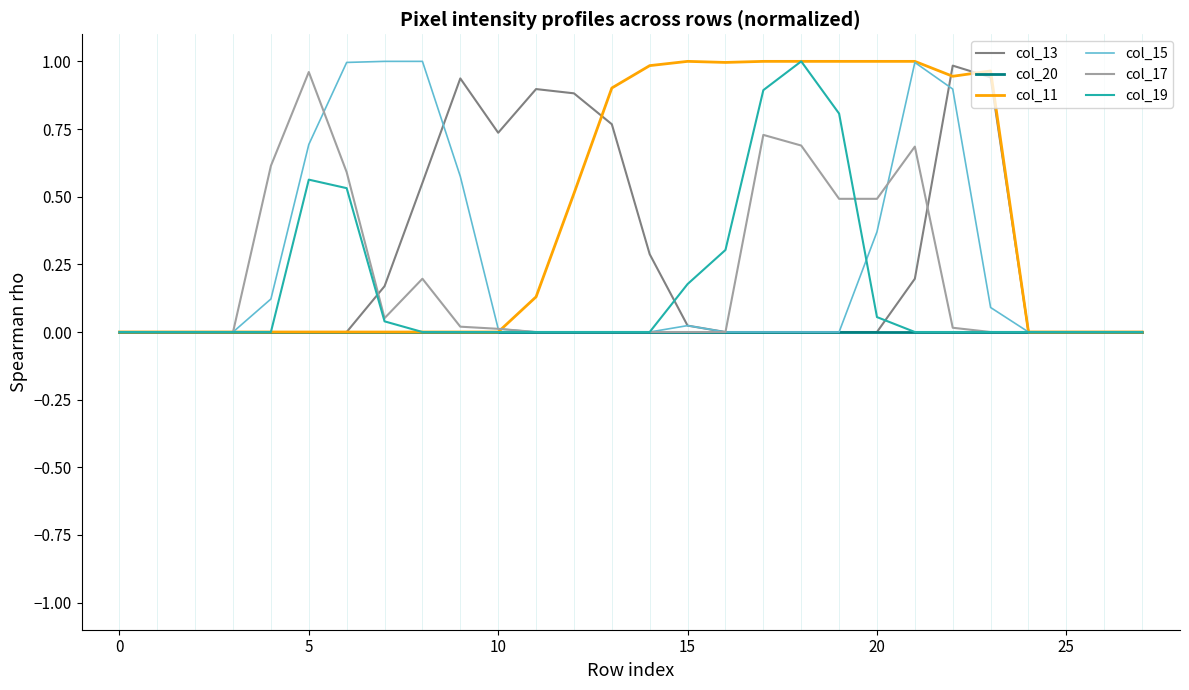

Which series has the largest total across all categories?

col_11